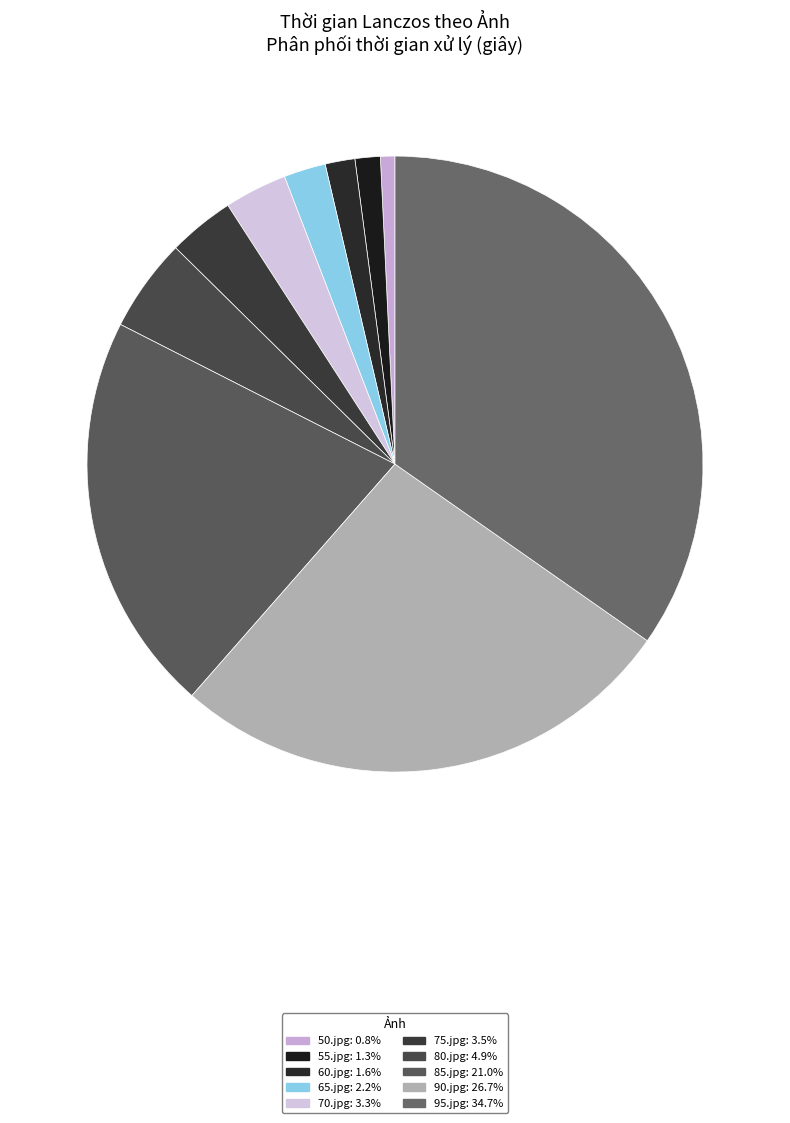

Does any single category account for the majority?

No